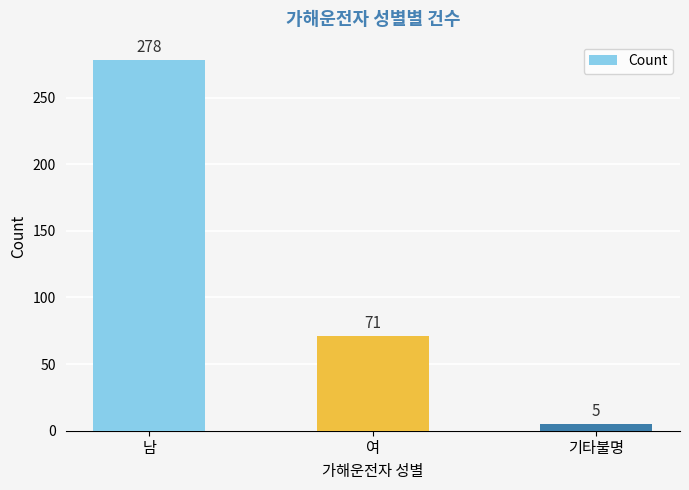

Are the bars grouped side by side (vs. stacked)?

No